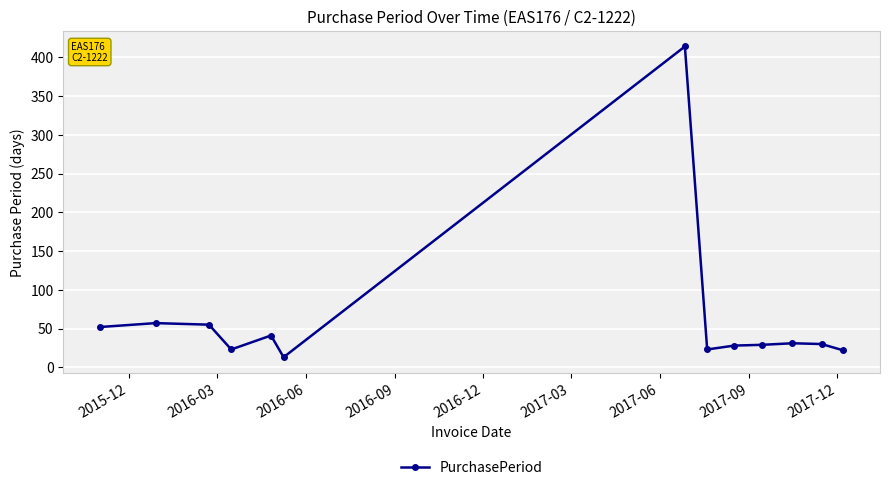

True or false: there are more than 2 points higher than both neighbors.

True